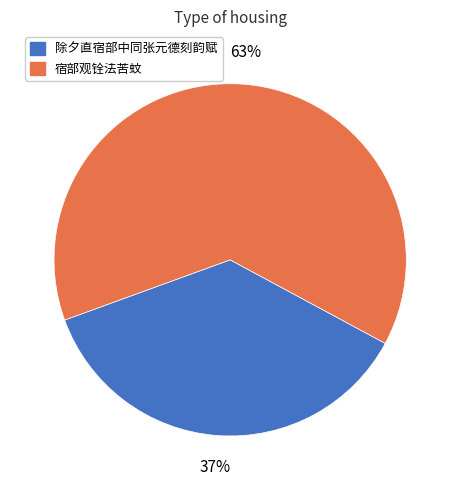

To the nearest percent, what is the average slice percentage?

50%